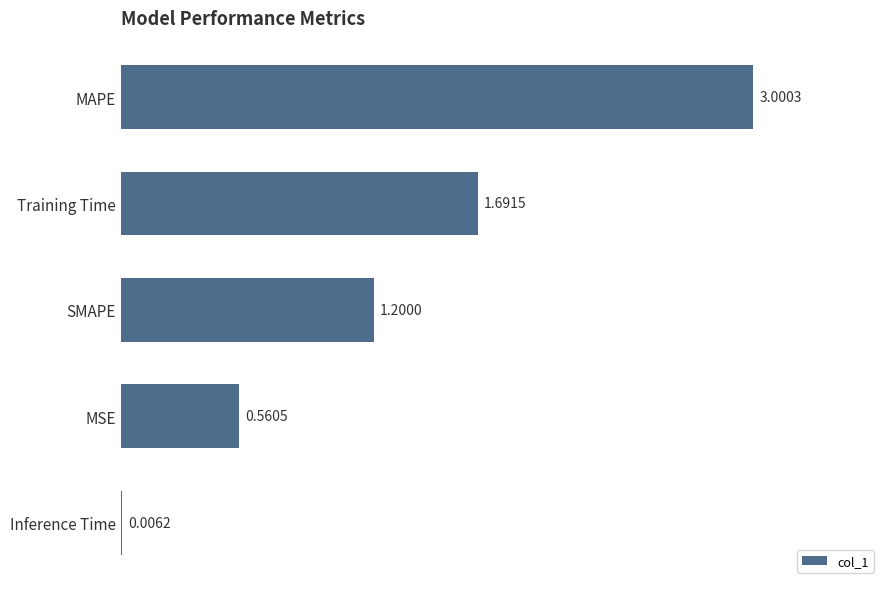

Where is the data nearest to the value 1?

SMAPE